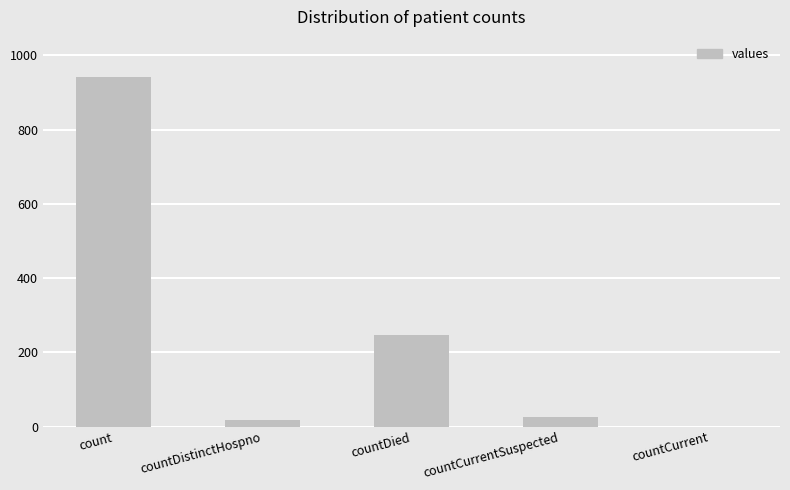

At which label is the value closest to 471?

countDied